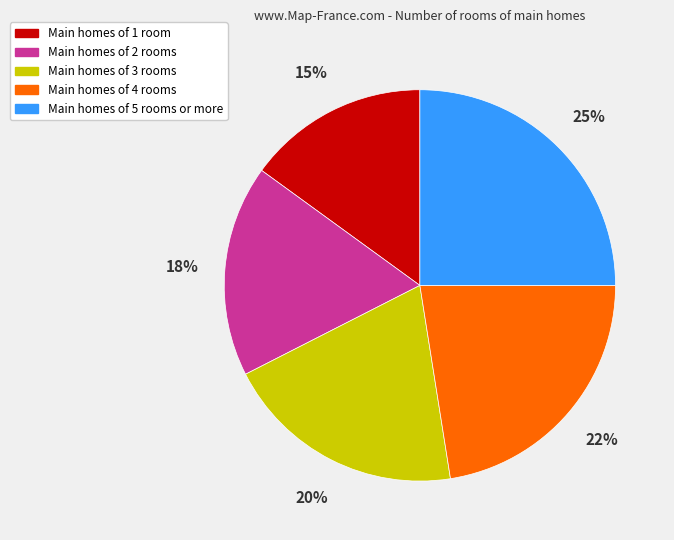

Which category has the biggest portion of the pie?

Main homes of 5 rooms or more